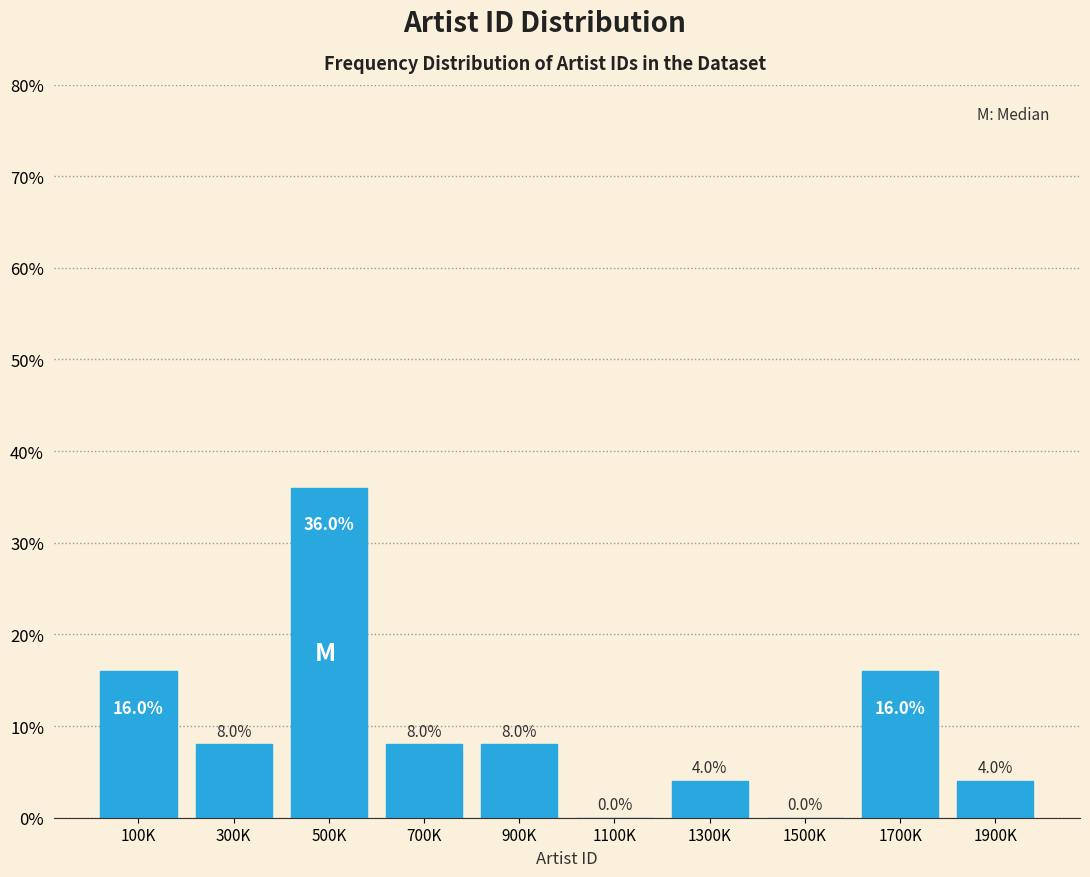

Reading right to left, extract all data points from this chart.

1900K=4	1700K=16	1500K=0	1300K=4	1100K=0	900K=8	700K=8	500K=36	300K=8	100K=16